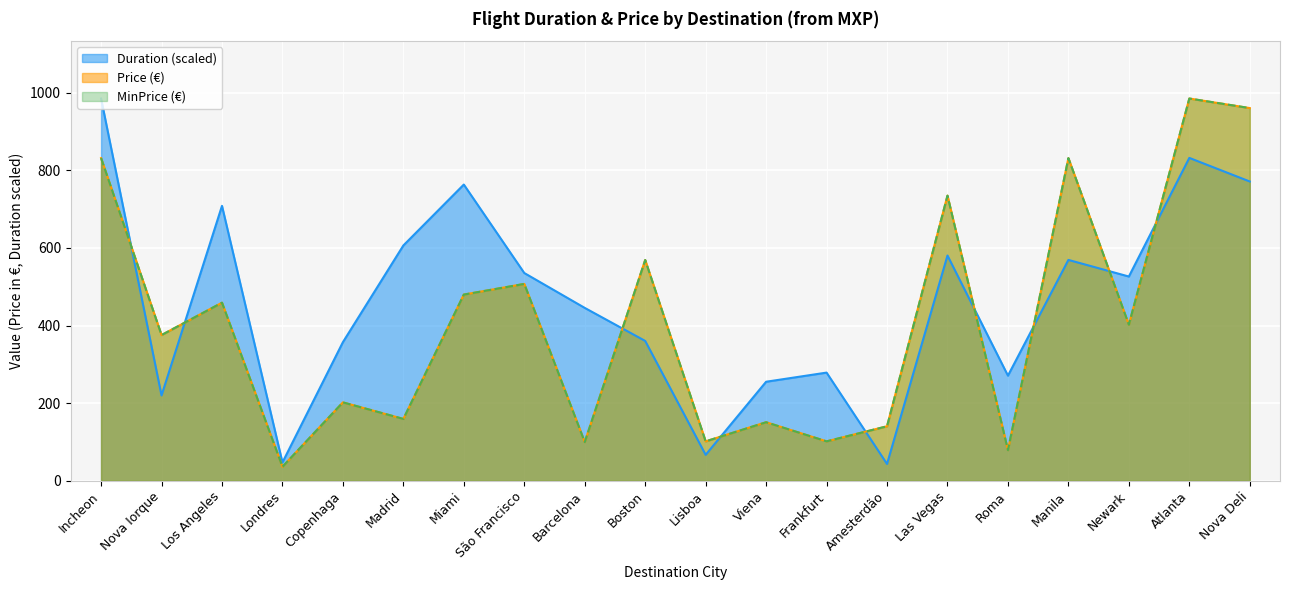

The value of MinPrice at Madrid is 159.3. True or false?

True